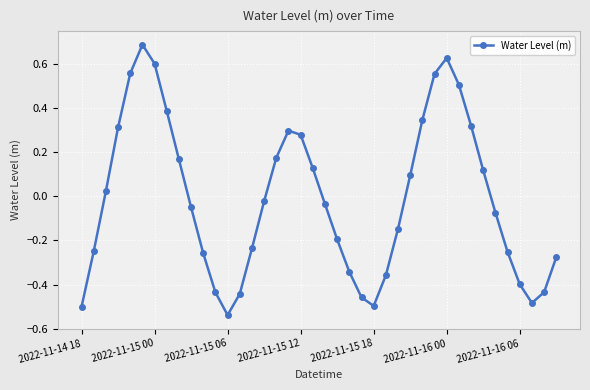

What is the difference between the maximum and minimum values?

1.2